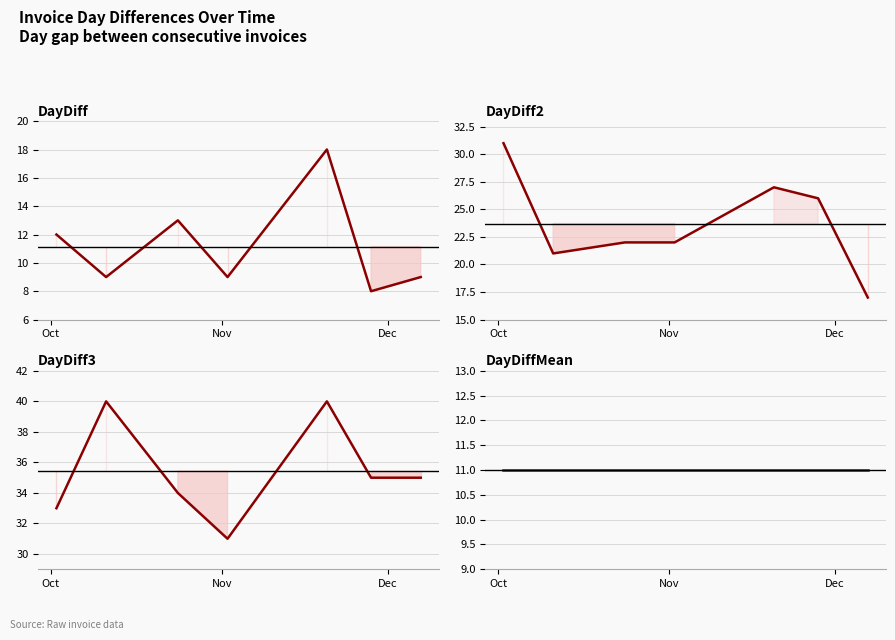

Which series has the largest total across all categories?

DayDiff3